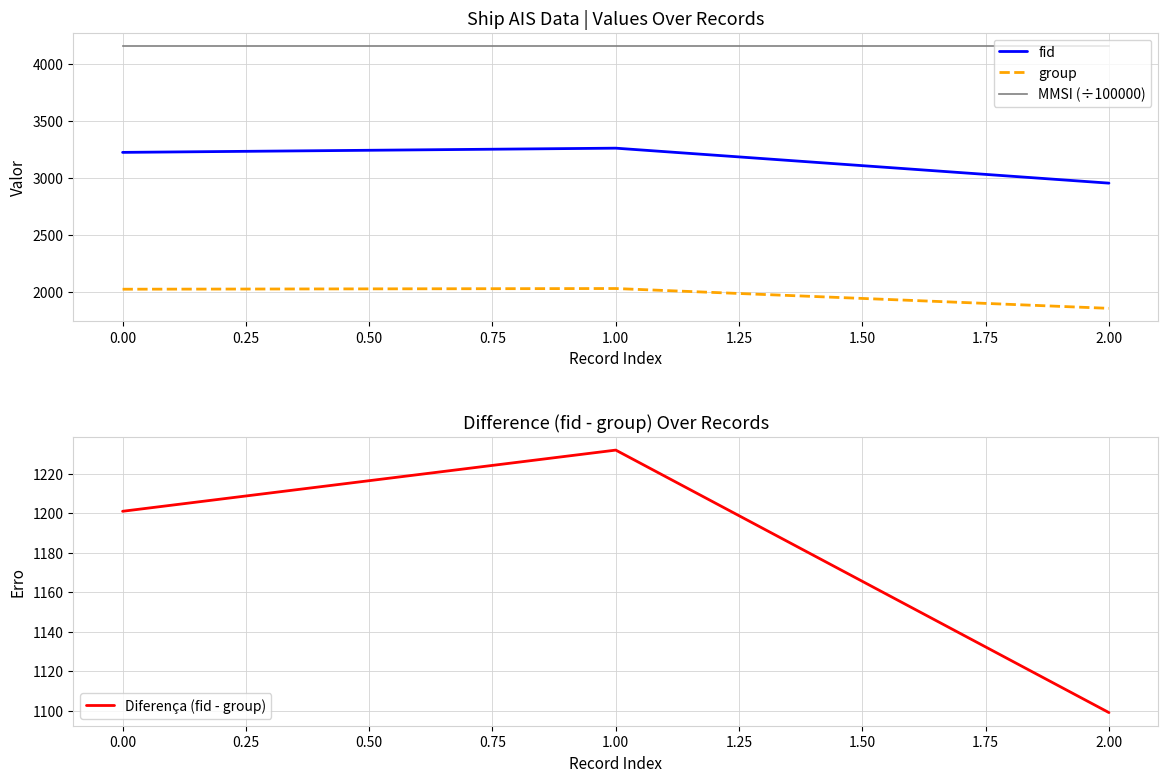

What is the difference between the maximum and minimum values in the Diferença (fid - group) series?

133